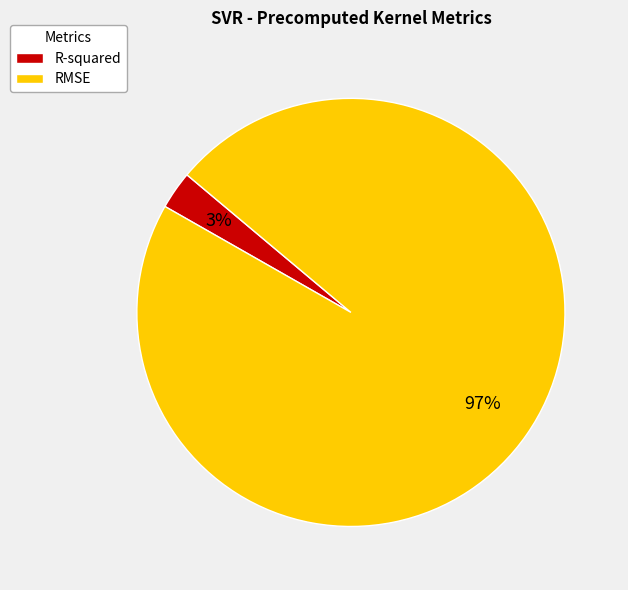

What percentage is the RMSE slice, to the nearest percent?

97%